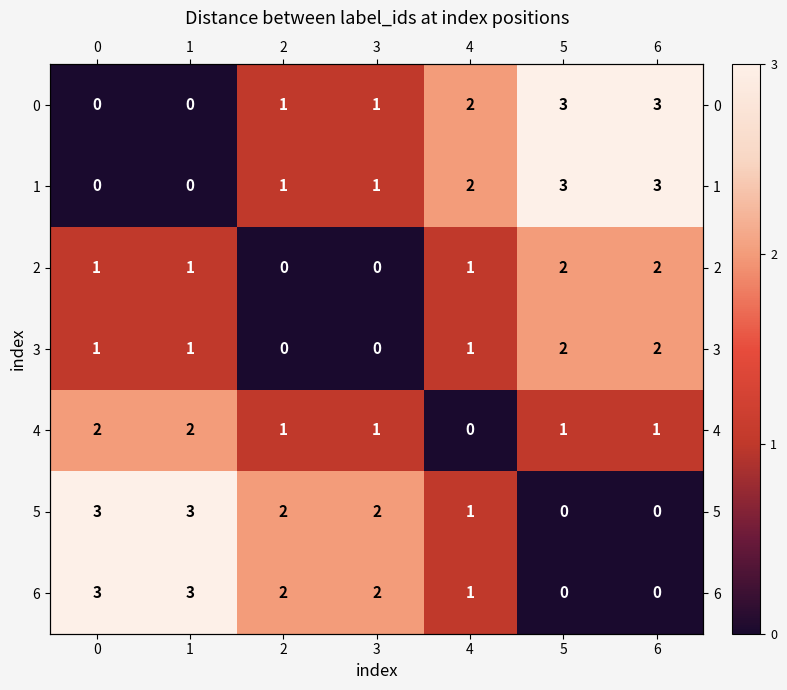

Which series has the largest total across all categories?

5